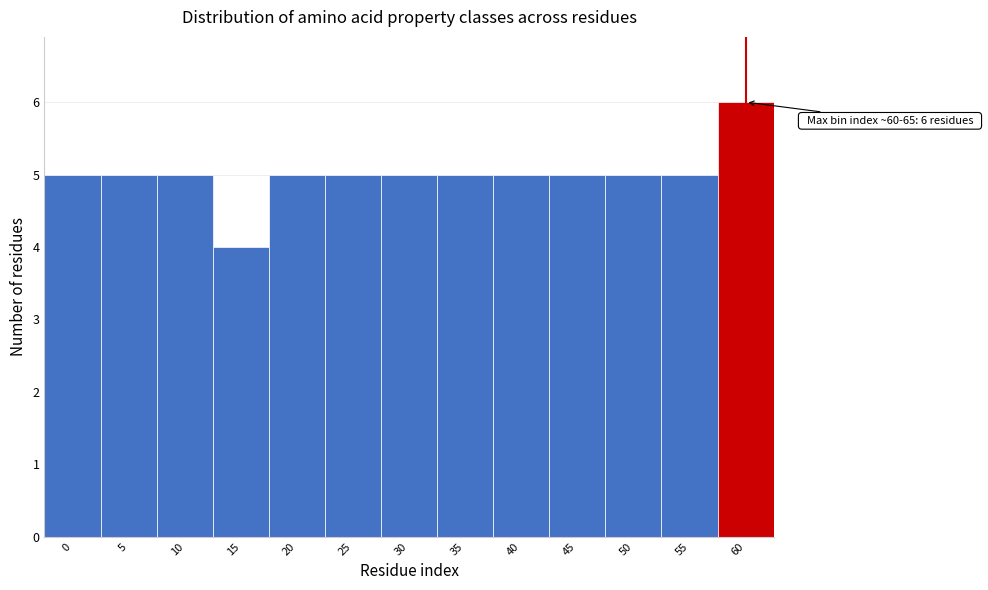

Reading left to right, list all the values displayed in this chart.

5	5	5	4	5	5	5	5	5	5	5	5	6